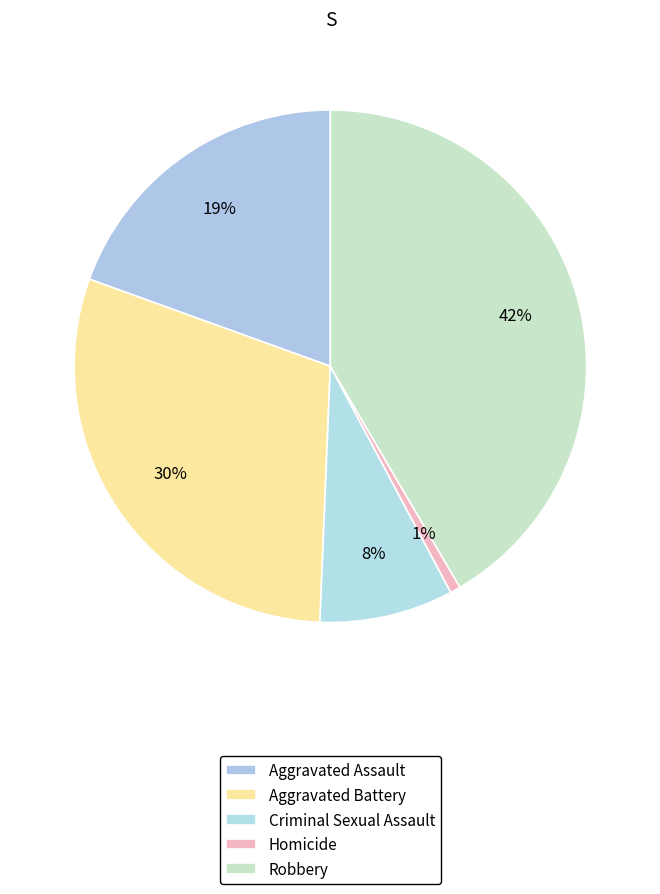

What is the total percentage of Aggravated Battery and Homicide?

30.5%